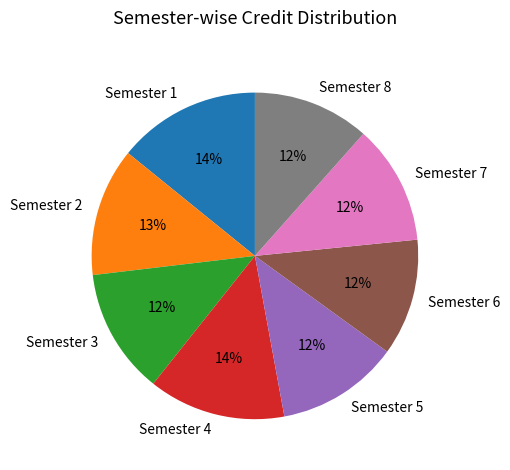

Approximately how many times larger is the value at Semester 4 compared to Semester 8?

1.2